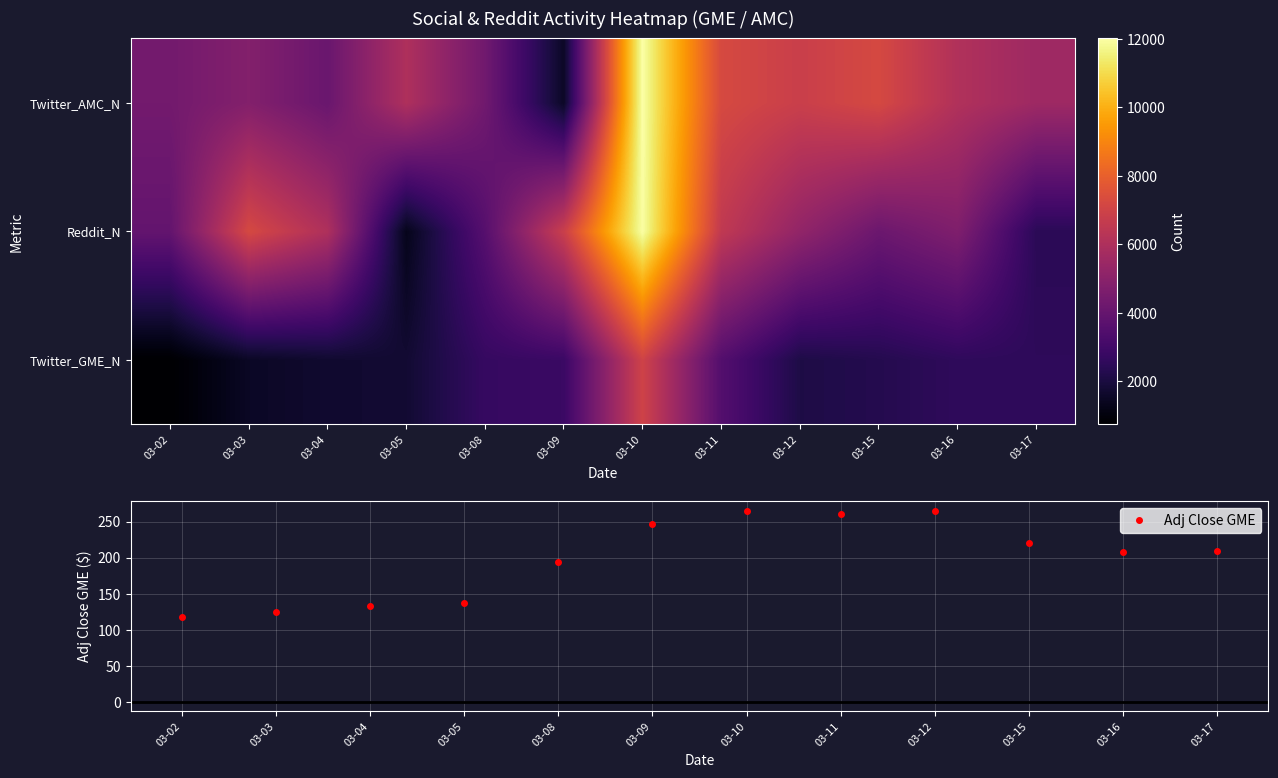

The value of Adj Close GME at 03-04 is 192.8. True or false?

False